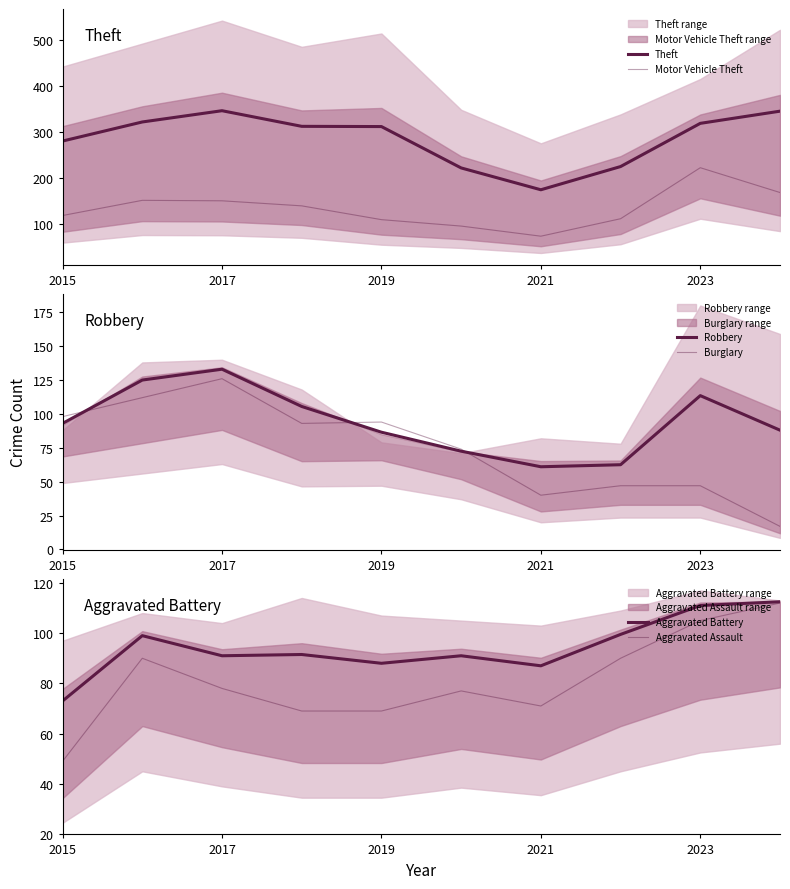

What is the lowest value of the Aggravated Assault series?

49.0